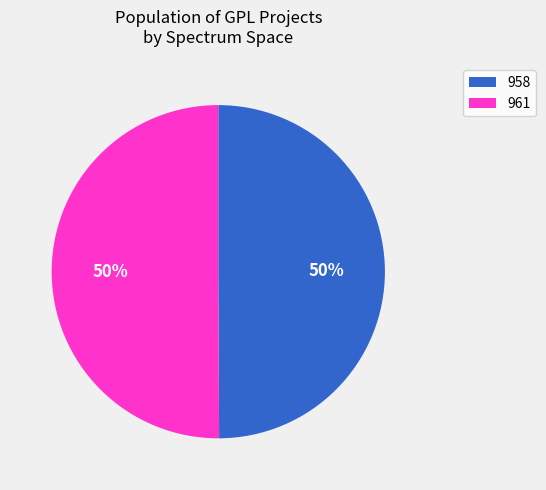

Do 958 and 961 together represent more than half of the pie?

Yes